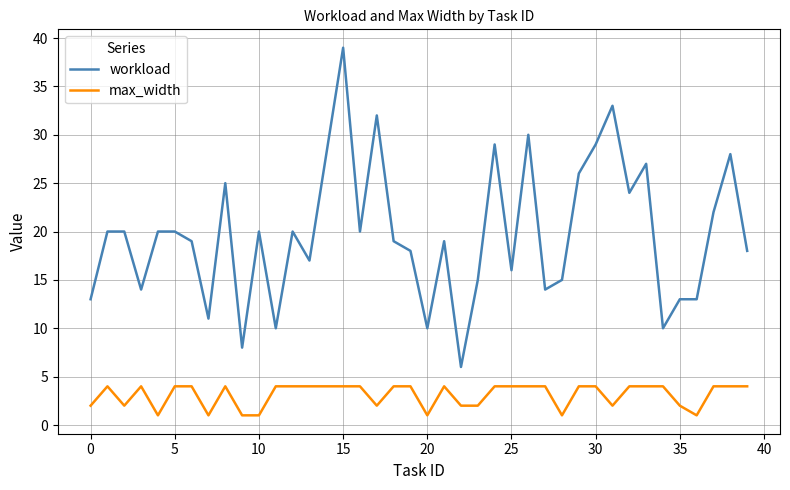

Which series has the largest total across all categories?

workload